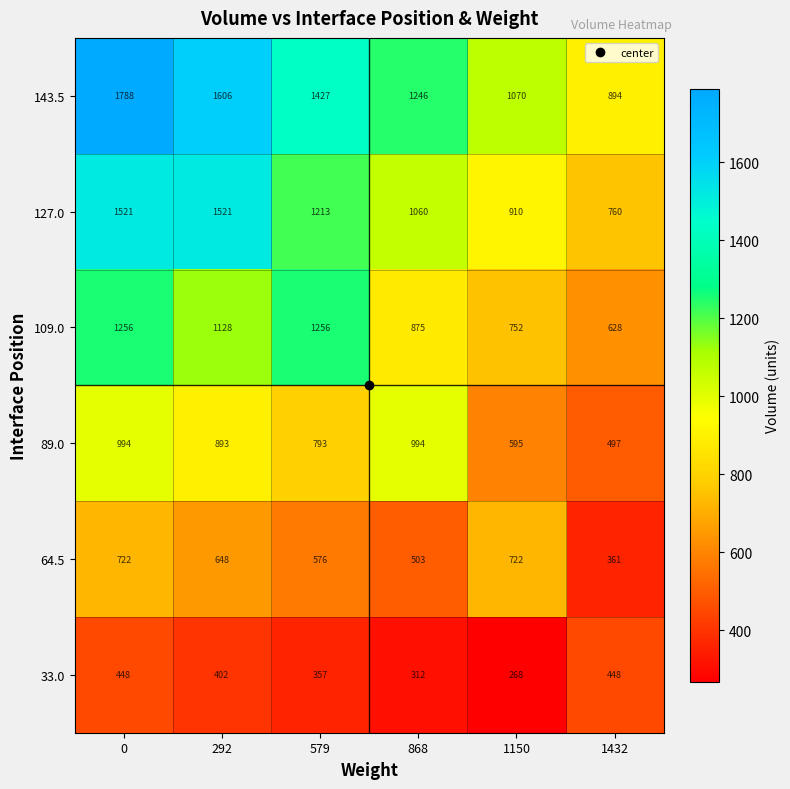

Which series has the largest total across all categories?

143.5